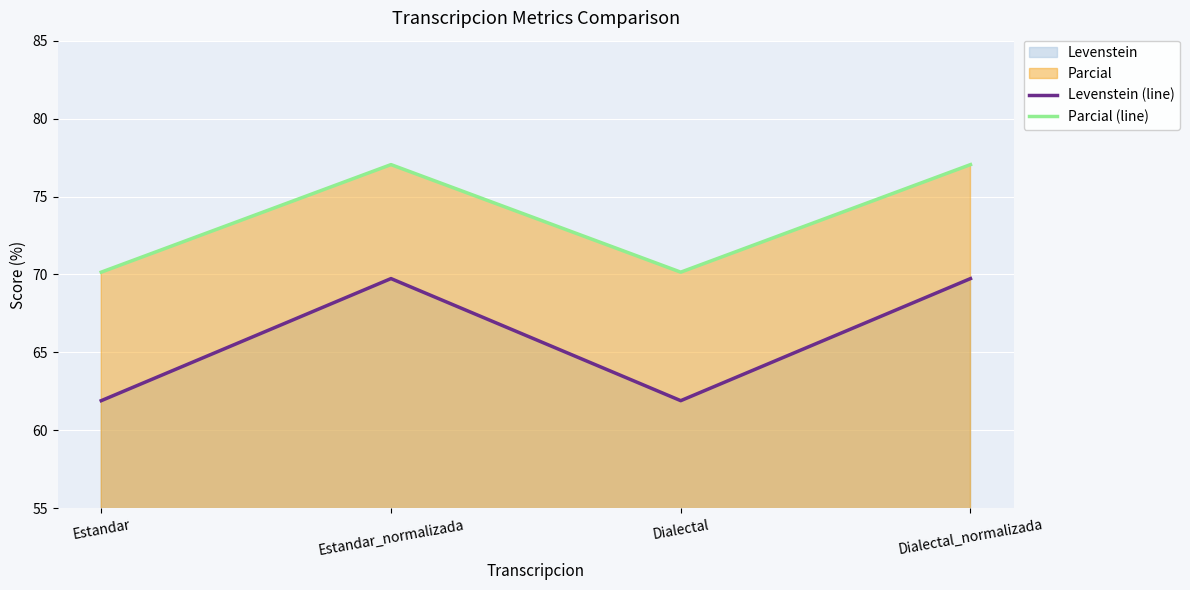

What is the difference between the highest and lowest values at Dialectal?

8.2